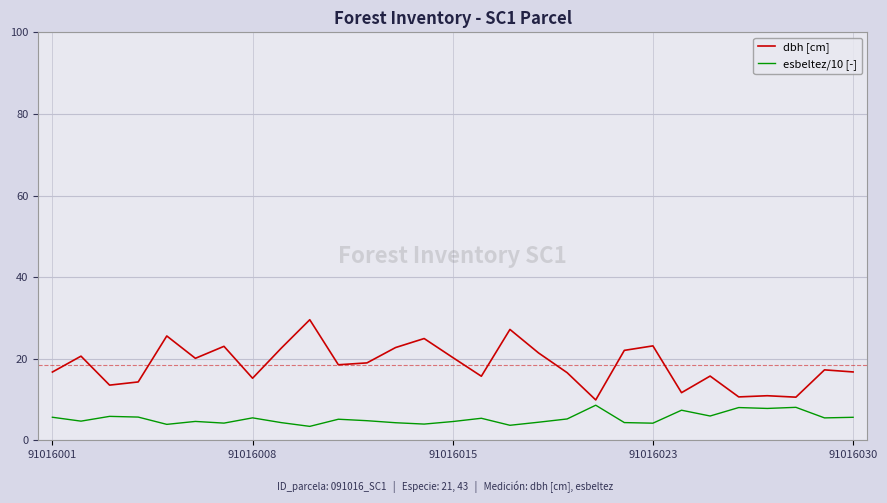

What is the maximum value for dbh [cm]?

29.6